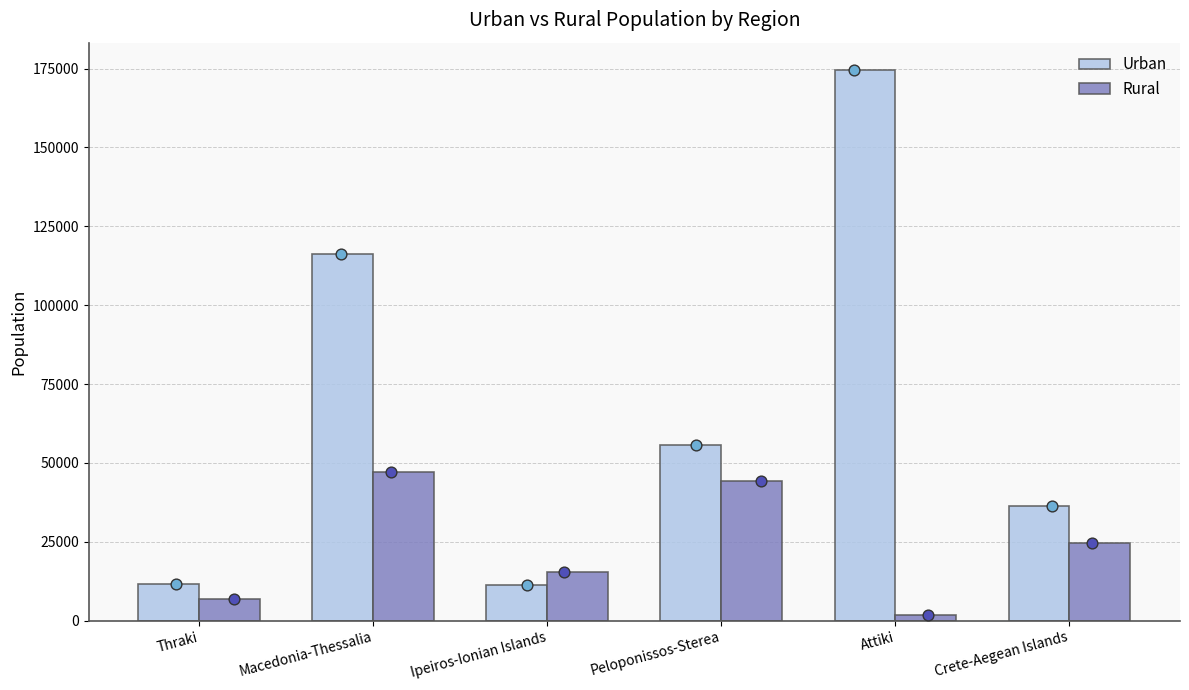

Is the value of Rural at Thraki greater than the value of Urban at Thraki?

No